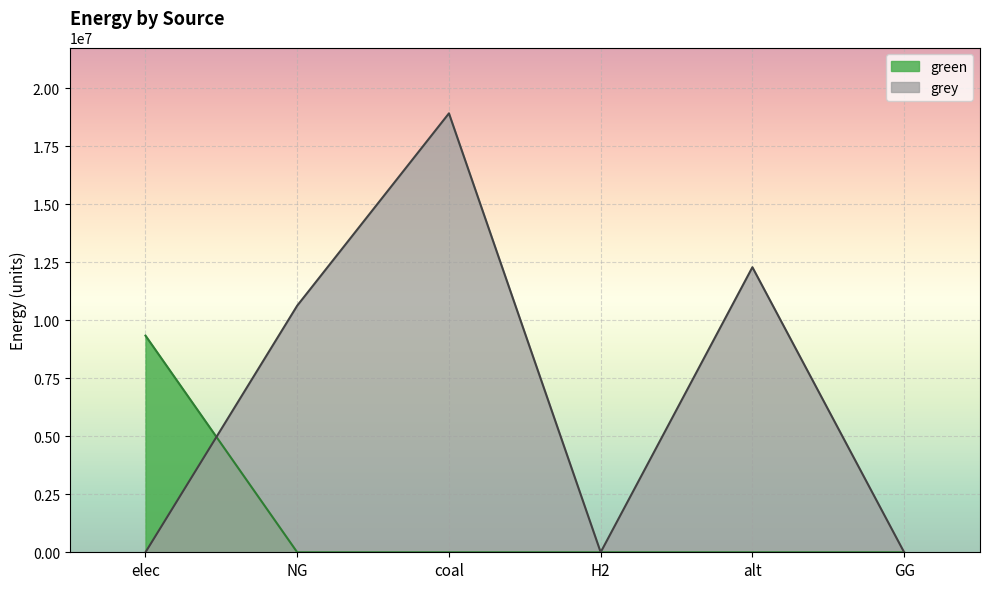

How many lines are shown in the chart?

2